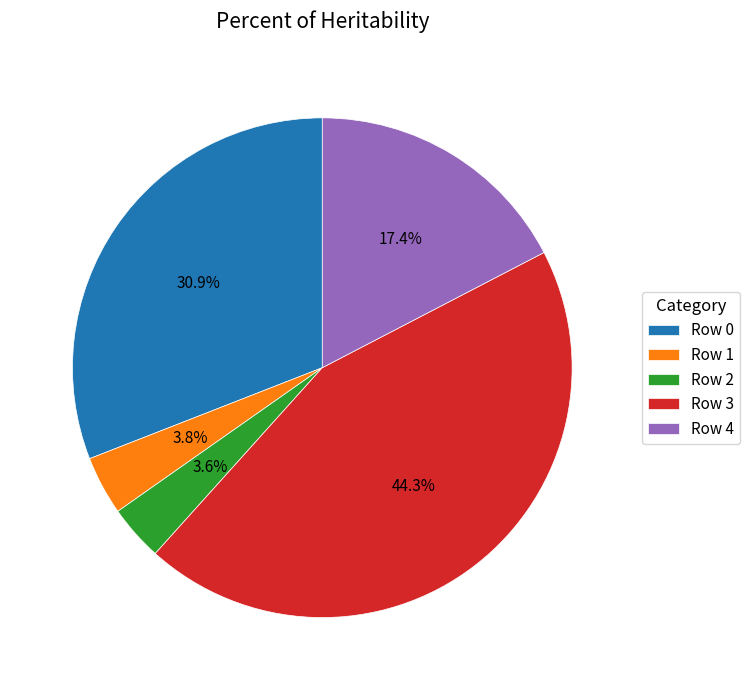

What percentage is the Row 2 slice, to the nearest percent?

4%